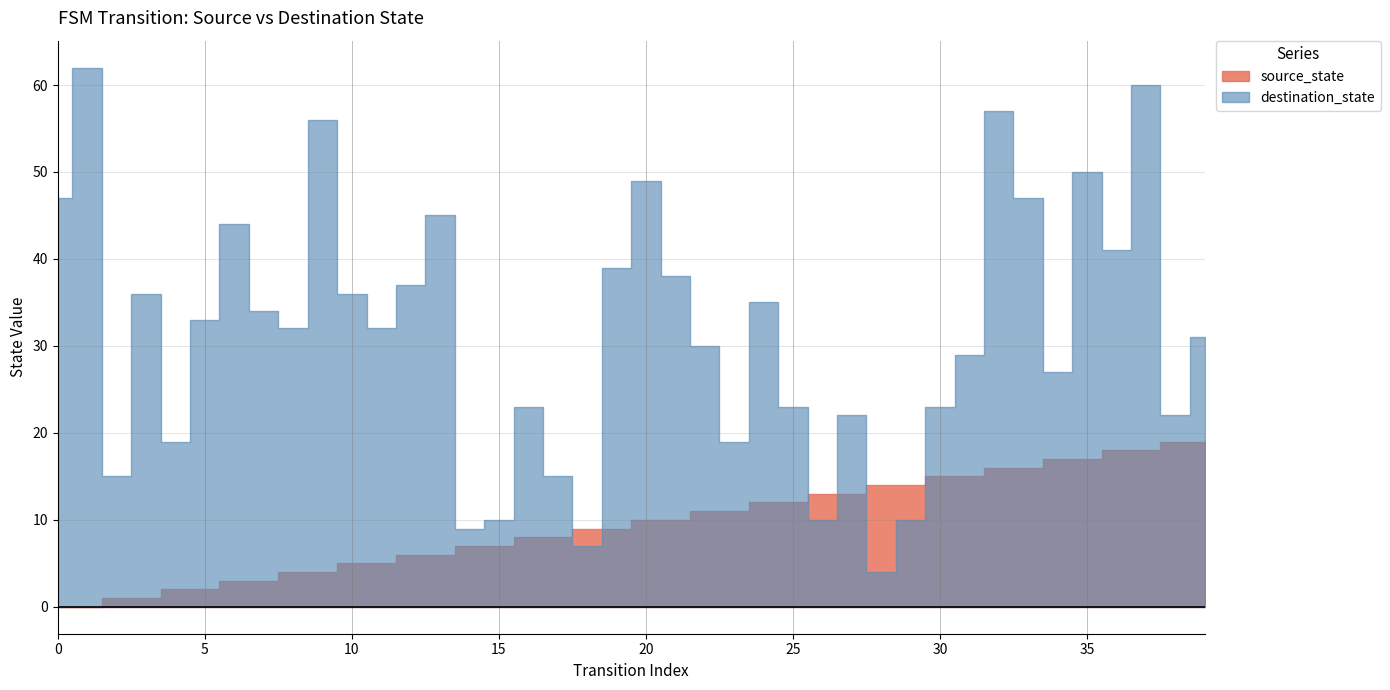

What is the difference between the highest and lowest values at 18?

2